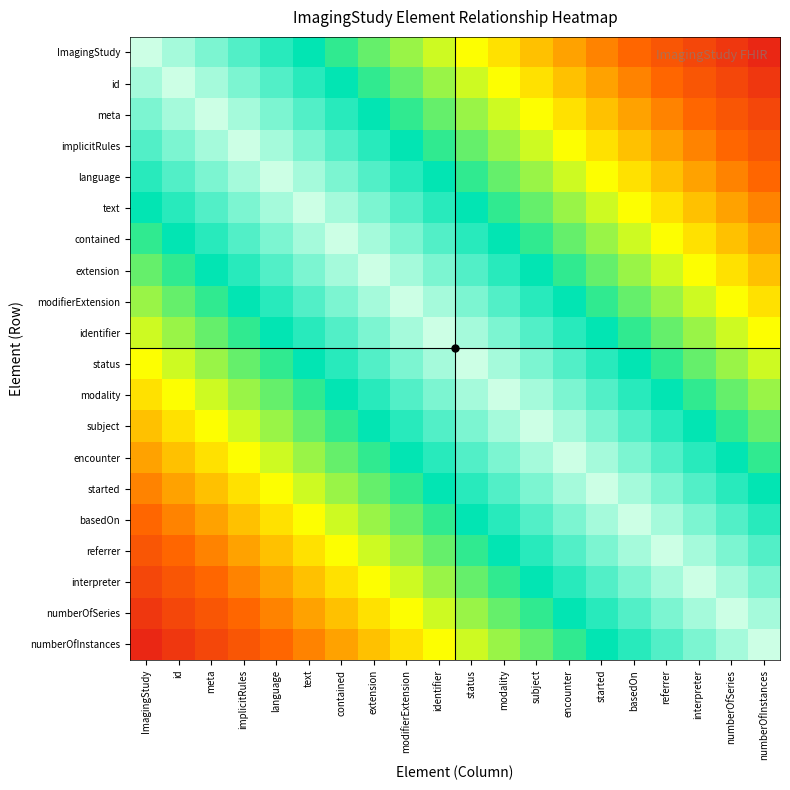

What is the minimum value shown in the chart?

0.1